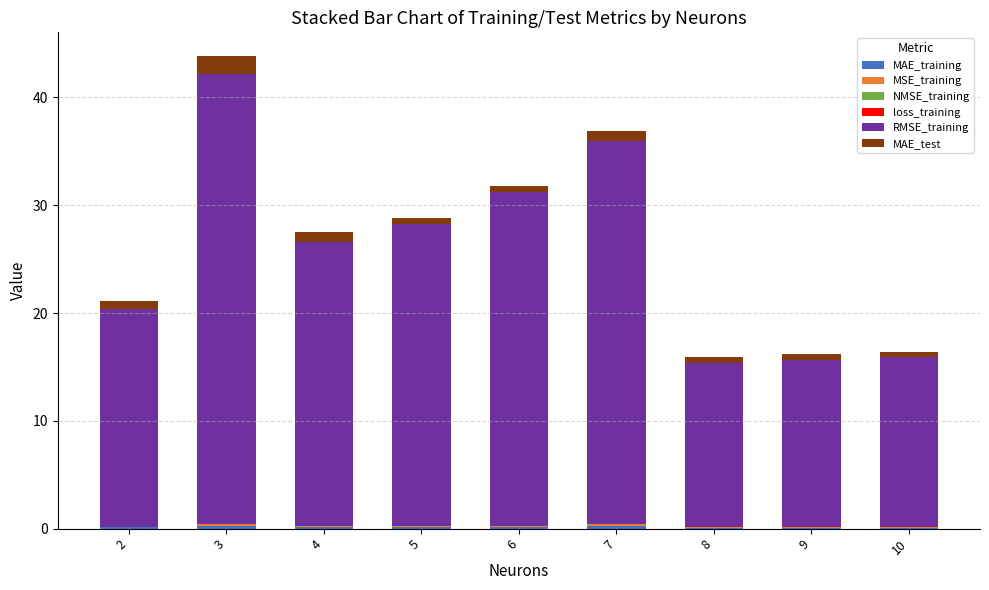

At which category is the sum across all series the highest?

3